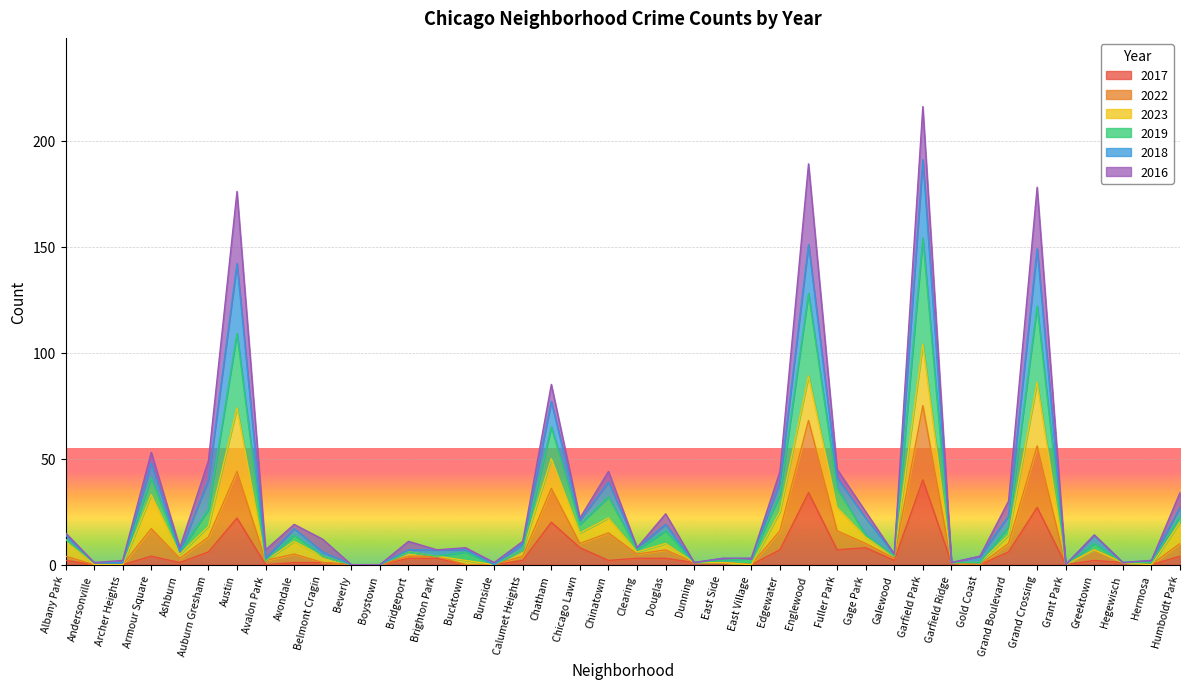

Which has a higher value, Bridgeport or Beverly?

Bridgeport